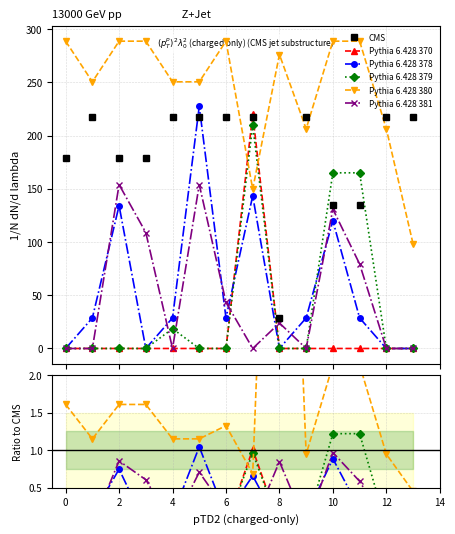

How many values in col_9 are above zero?

4